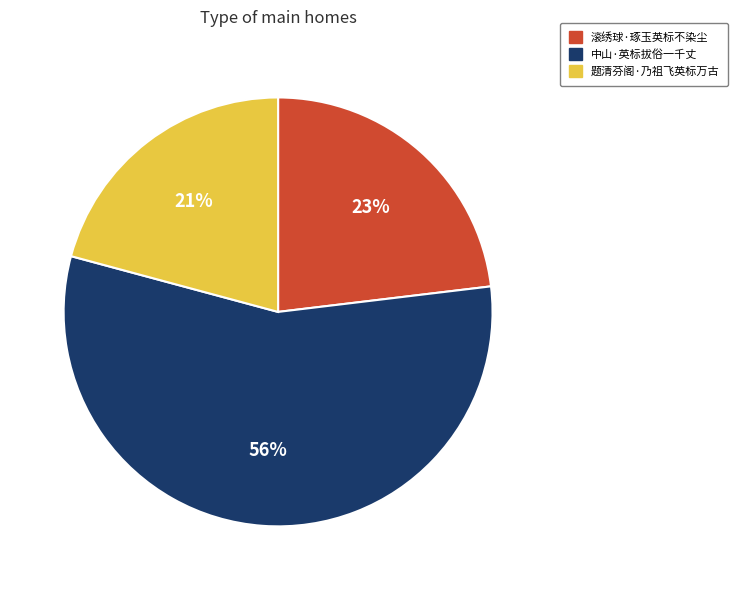

The 滚绣球·琢玉英标不染尘 slice represents 23% of the pie. True or false?

True